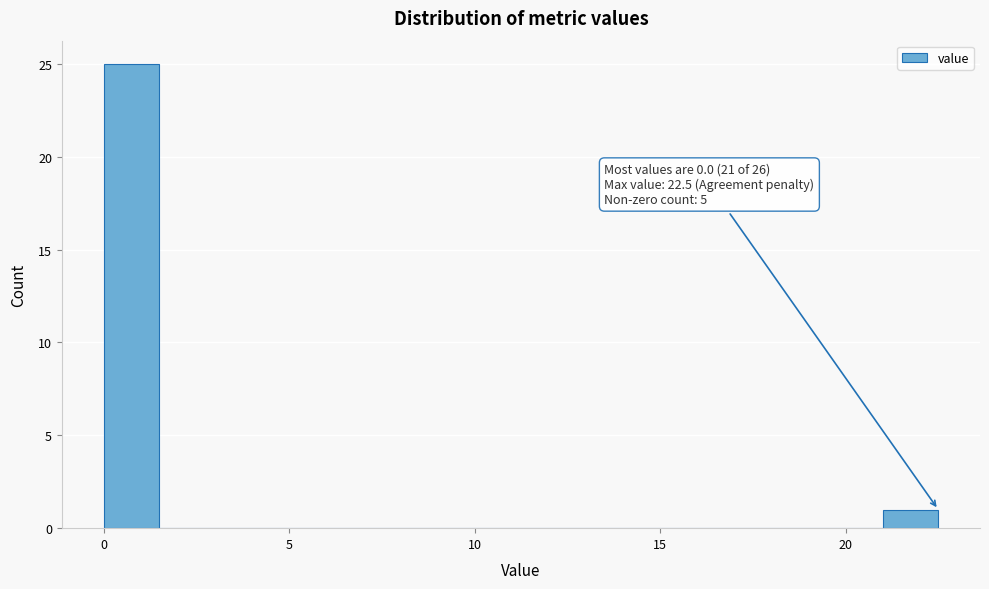

Read against the x-axis, roughly where is the centre of the tallest bar?

1.0